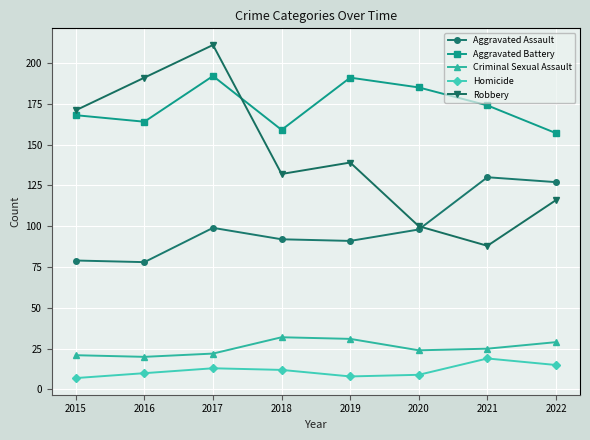

How many data points in Aggravated Battery are less than 174?

4